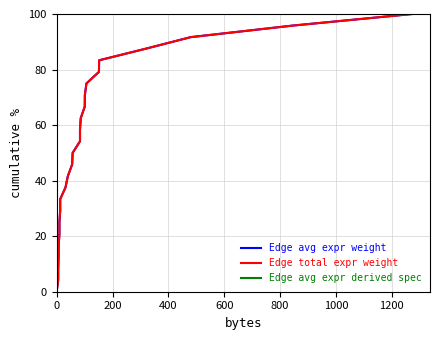

List the series in order of their peak value, highest first.

Edge avg expr weight, Edge total expr weight, Edge avg expr derived spec